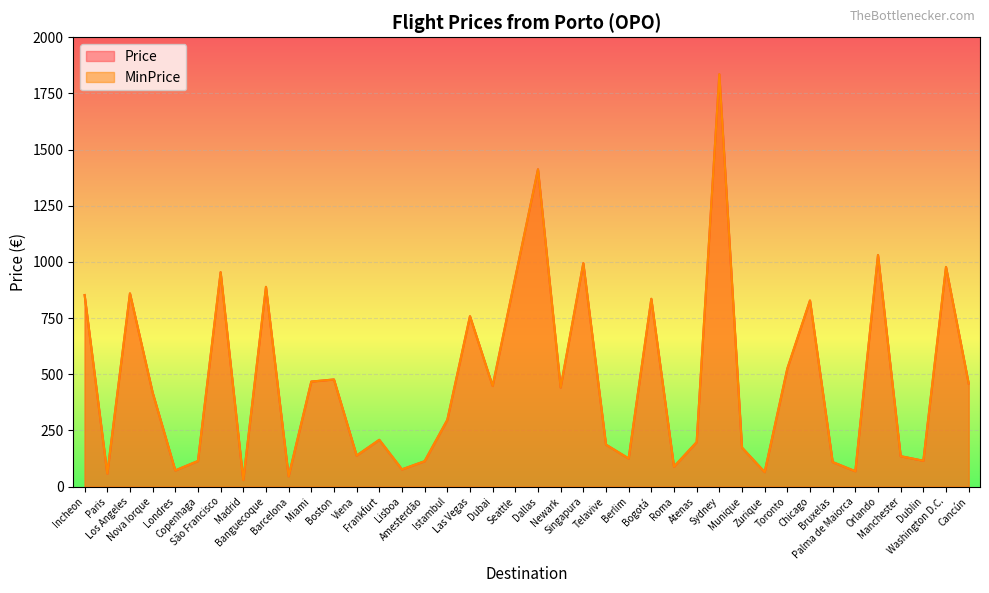

The Price series shows 64.4 at Zurique. True or false?

True